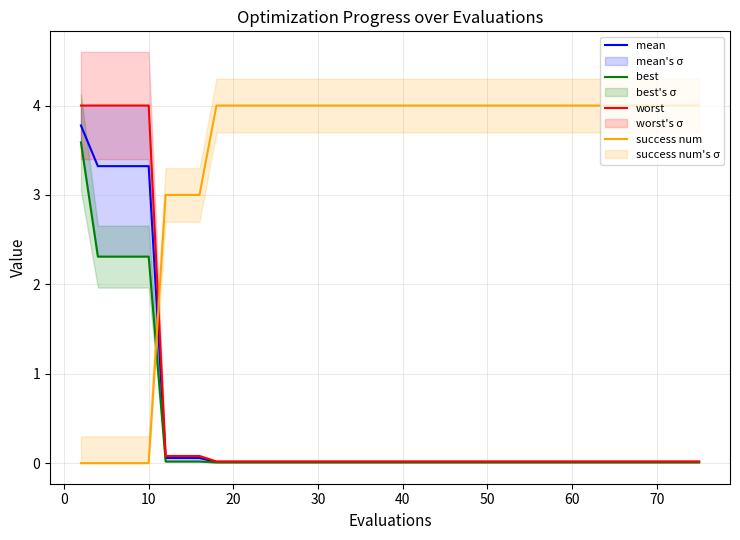

True or false: success num and mean intersect in this chart.

True